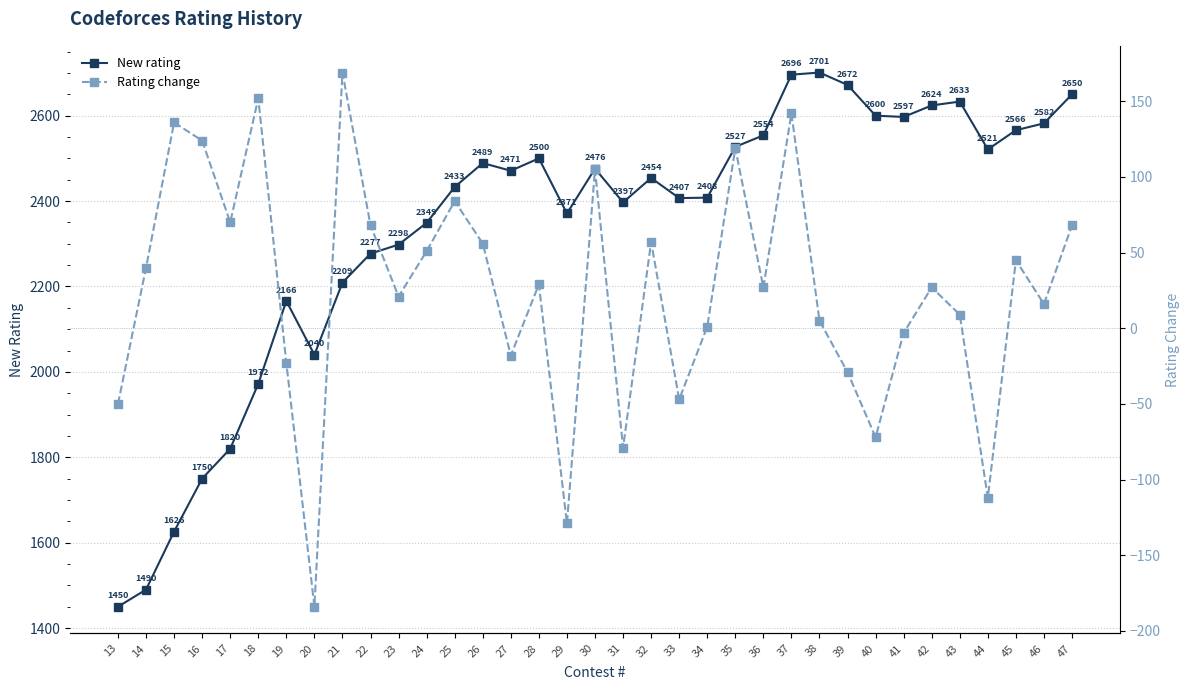

True or false: New rating and Rating change intersect in this chart.

False